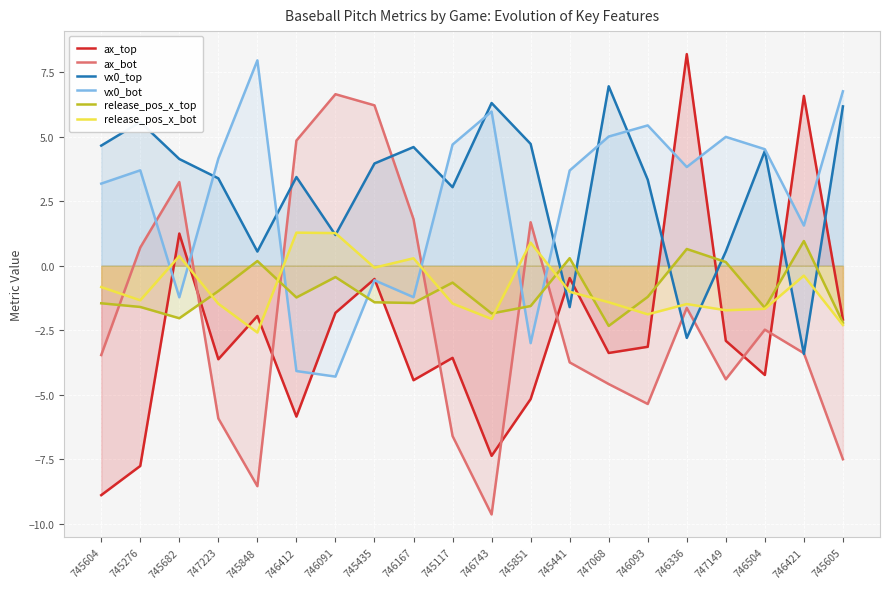

How many interior local valleys does the vx0_top series have?

6